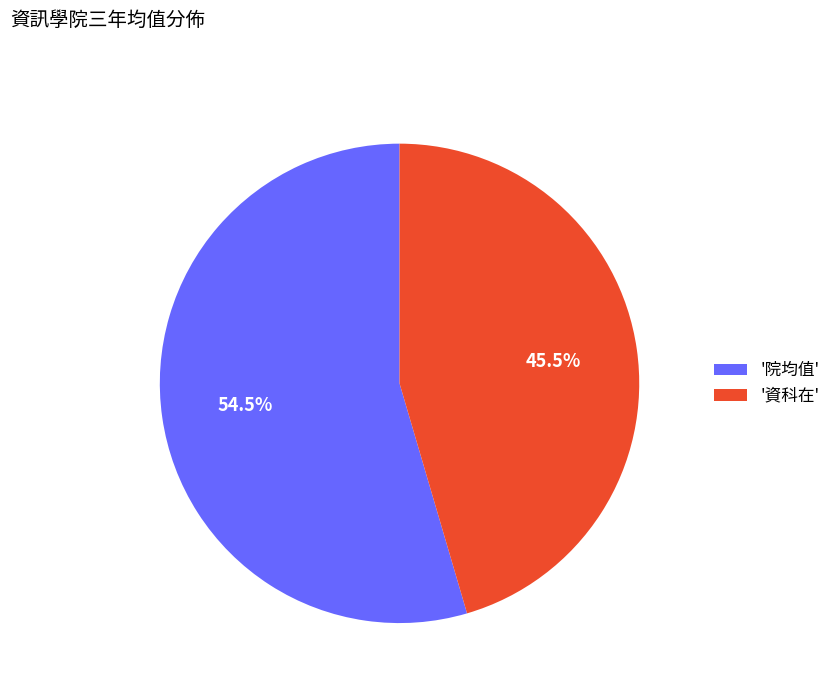

Is there a majority slice in this chart?

Yes